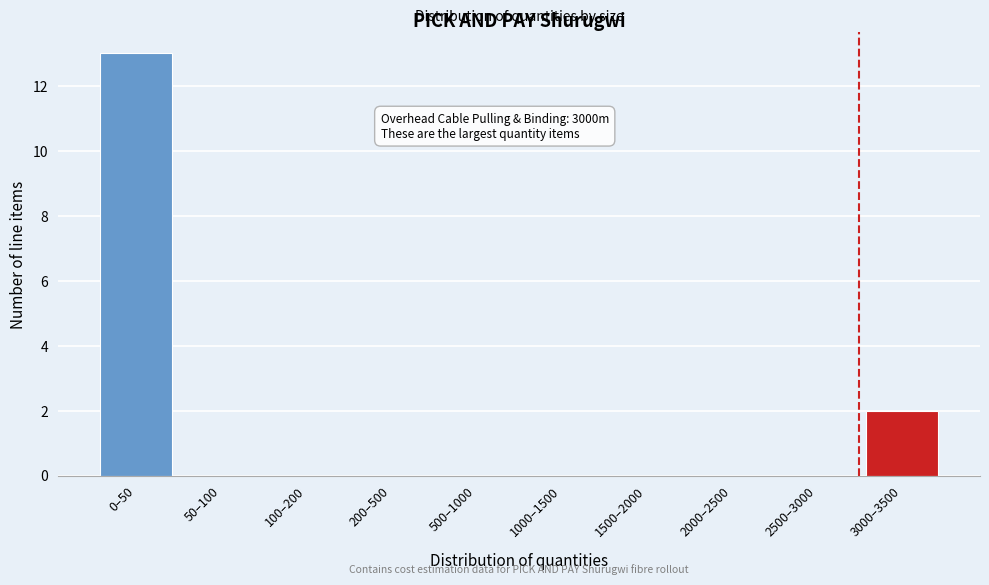

Reading left to right, transcribe all the data shown in this chart.

0–50=13	50–100=0	100–200=0	200–500=0	500–1000=0	1000–1500=0	1500–2000=0	2000–2500=0	2500–3000=0	3000–3500=2